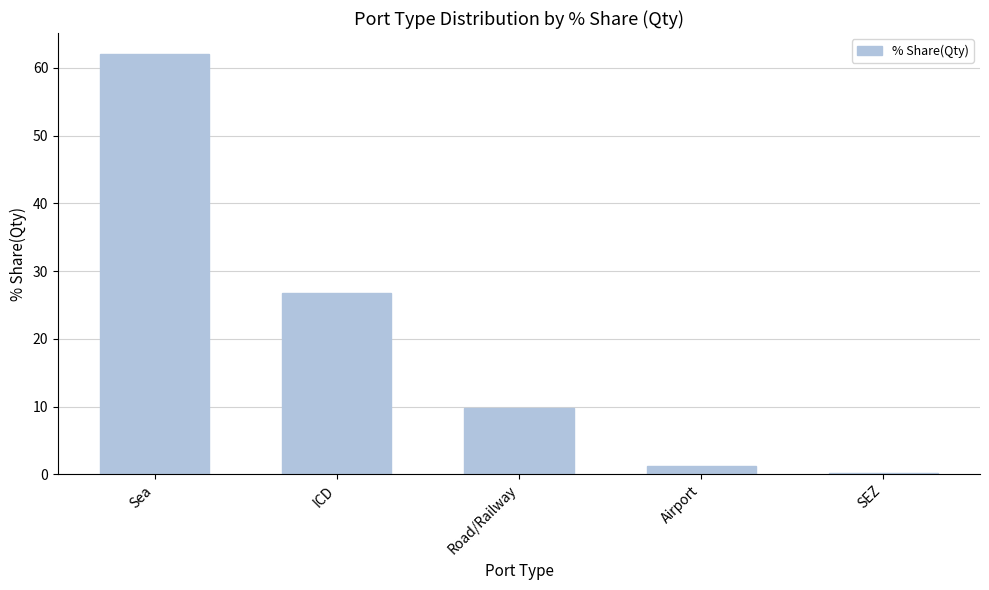

What is the average value?

20.0